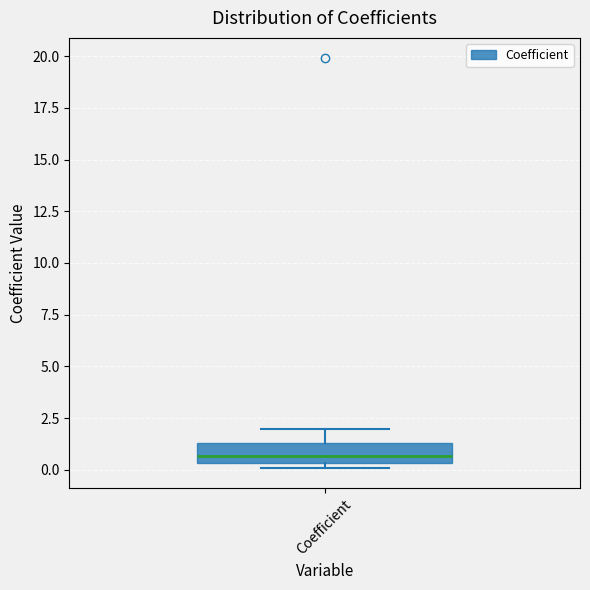

Read this box plot against the y-axis: the position of the median line, the range covered by the box, and the ends of both whiskers. The values are not printed on the chart, so give them approximately, as read against the axis.

median 0.5 (inside the box), box 0.5 to 1.5, whiskers 0.0 to 2.0